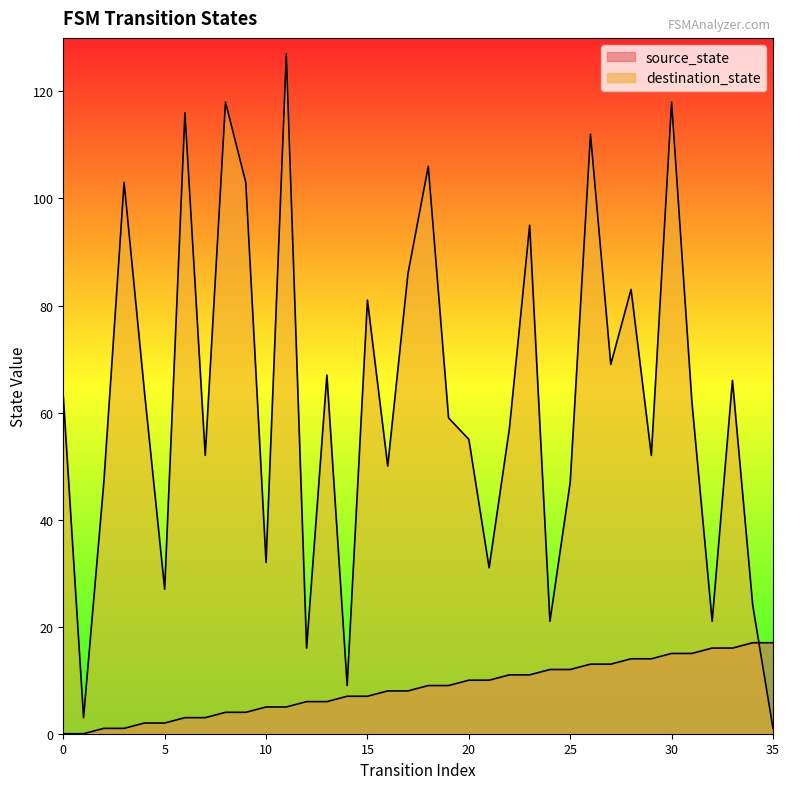

Which category has the highest value in the destination_state series?

11